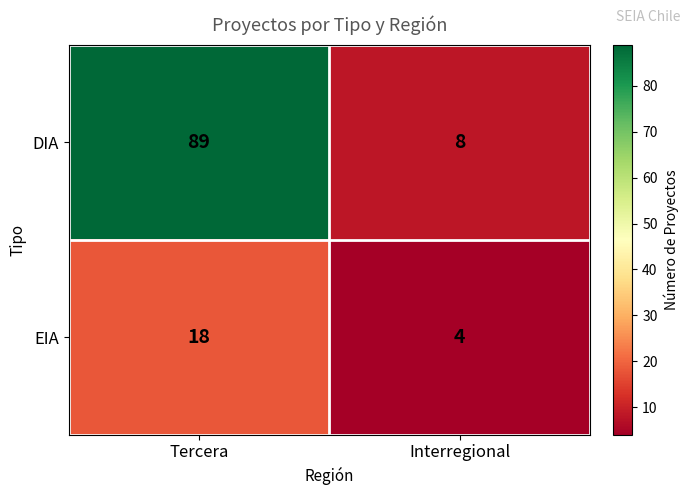

At which category does the chart reach its minimum across all series?

Interregional